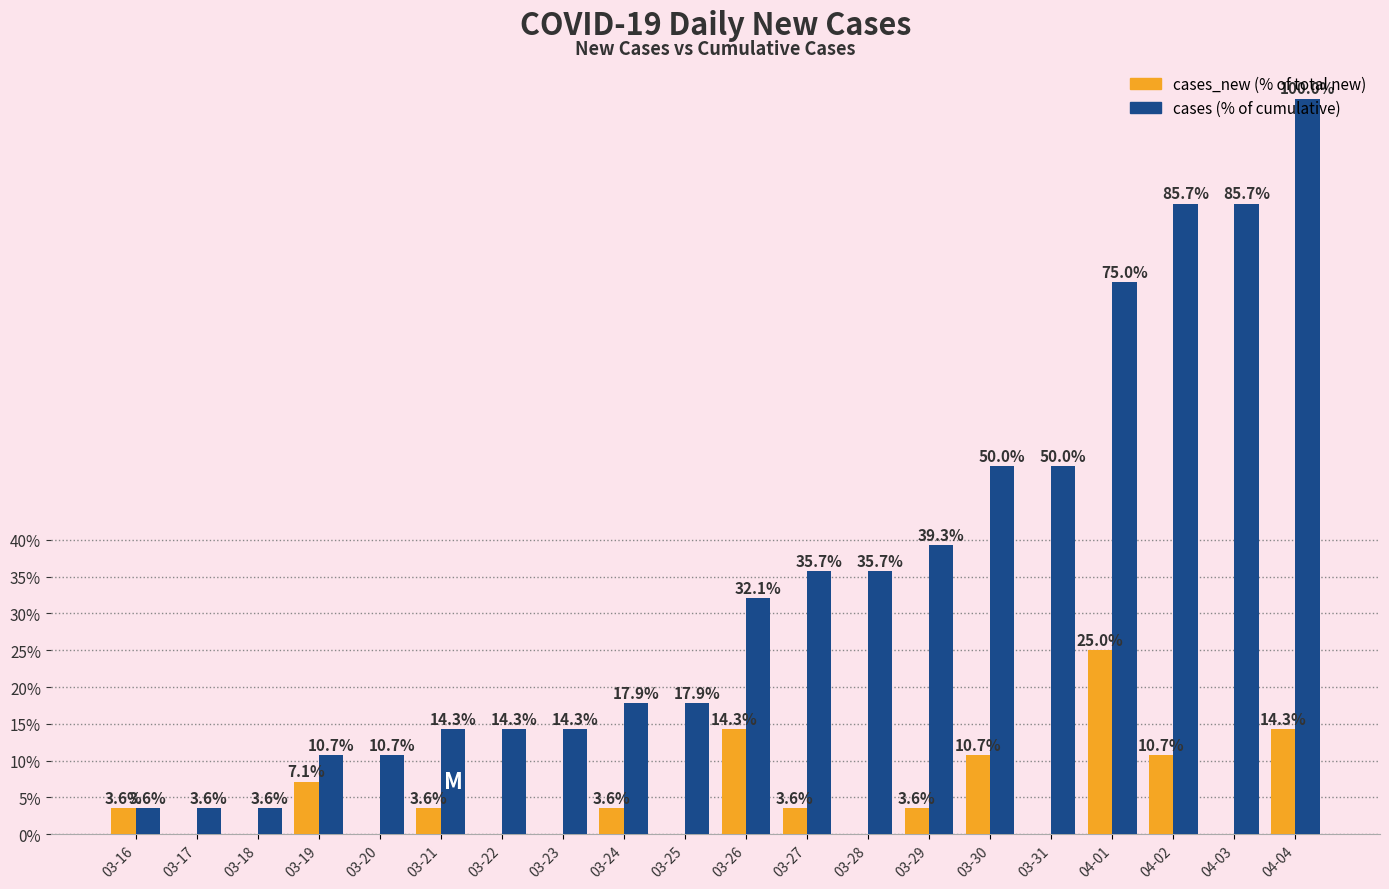

What is the total value across all series at 03-22?

14.3